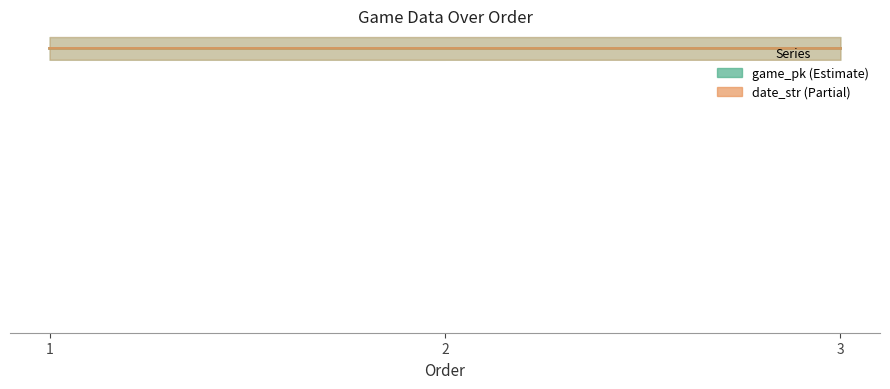

Which has a higher value, 1 or 3?

3